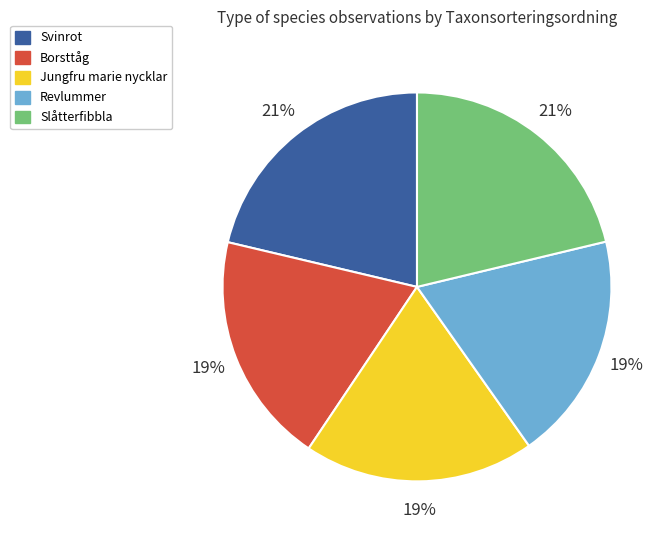

Is there any slice that represents more than half of the pie?

No